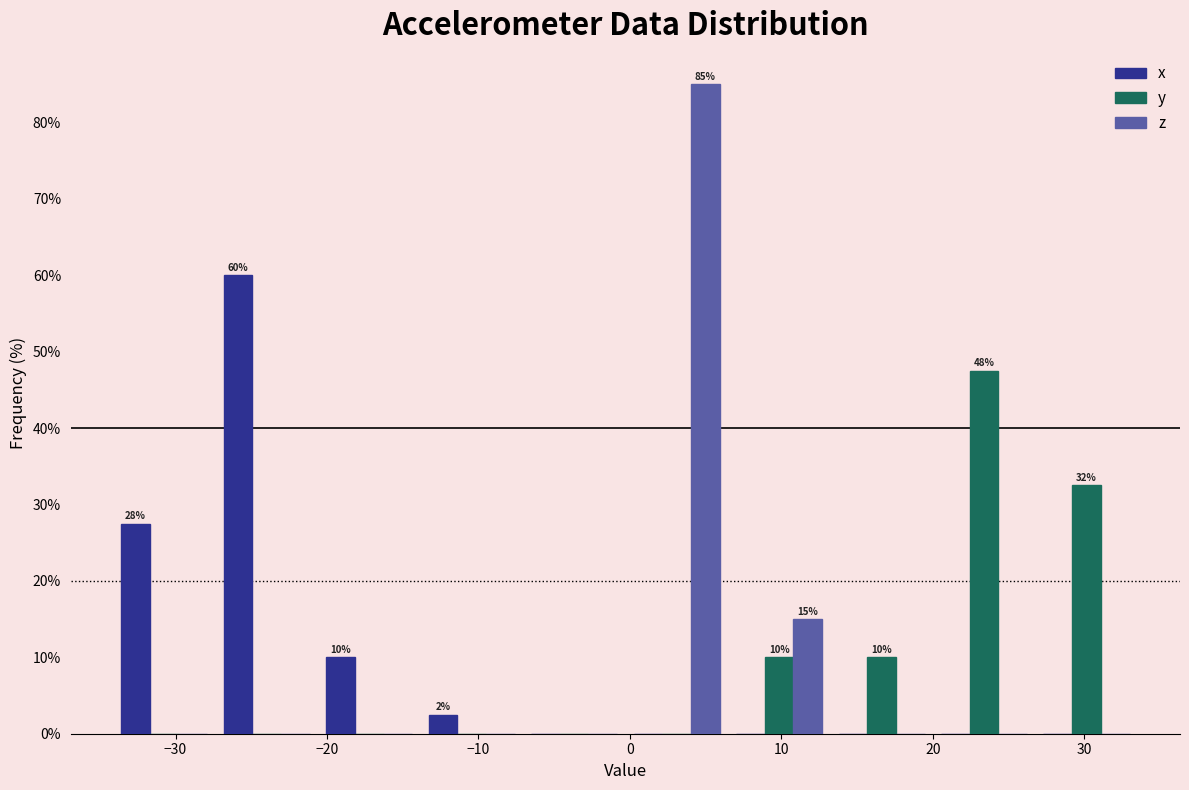

In the x series, which range on the x-axis has the tallest bar?

-27 to -21